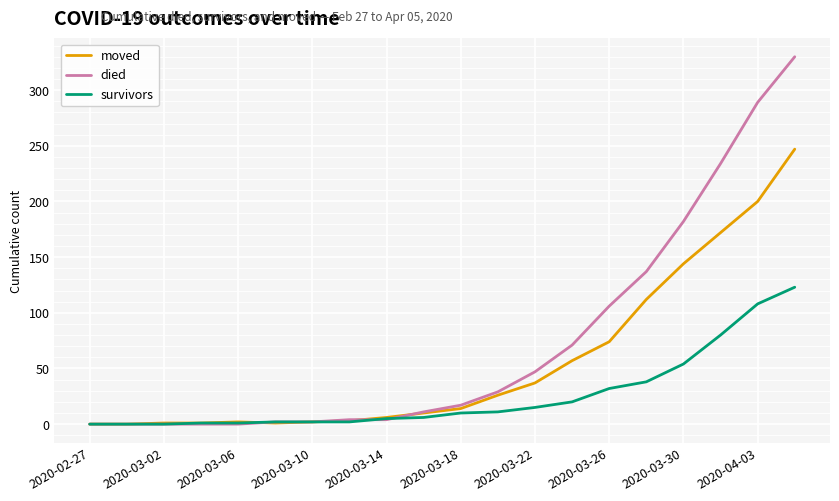

What is the maximum value for survivors?

123